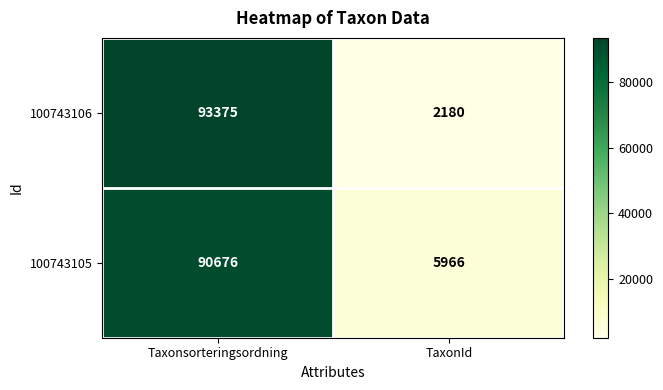

Which series changed the most between Taxonsorteringsordning and TaxonId?

100743106